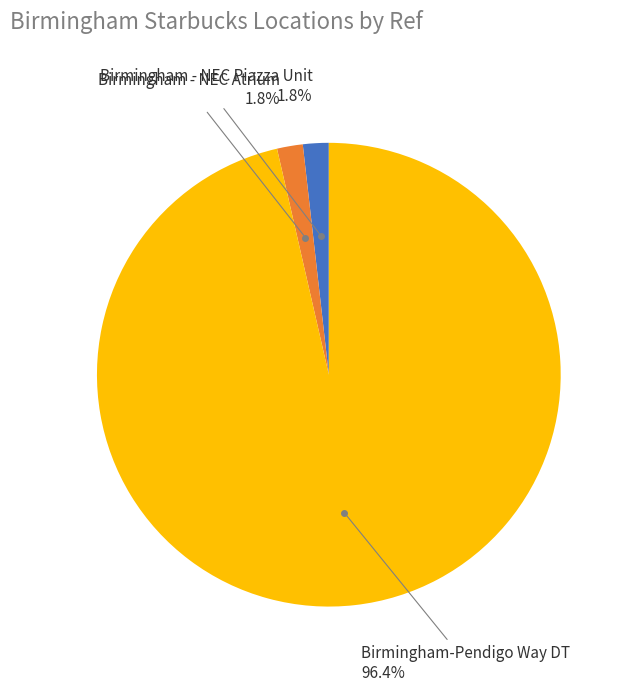

Is there any slice that represents more than half of the pie?

Yes